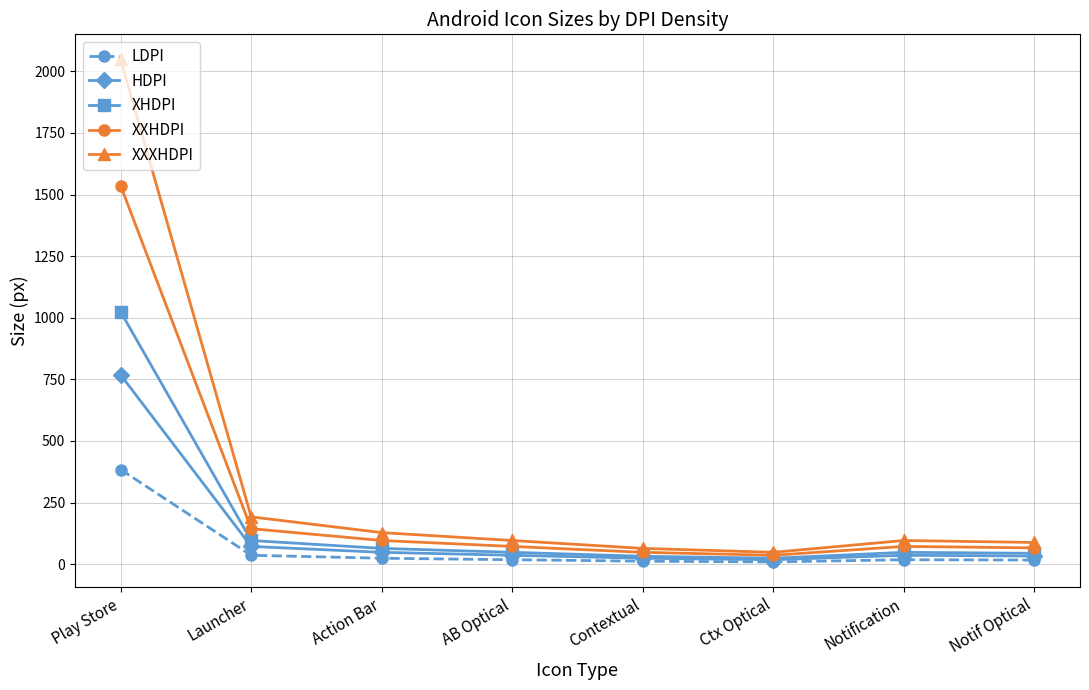

Which series has the largest total across all categories?

XXXHDPI